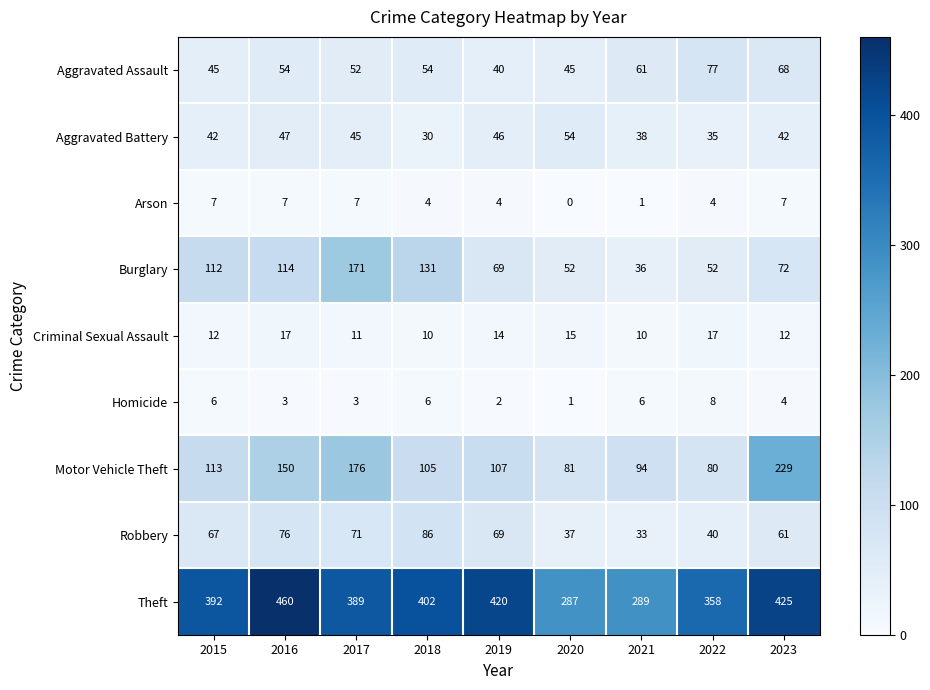

The Robbery series shows 30 at 2023. True or false?

False